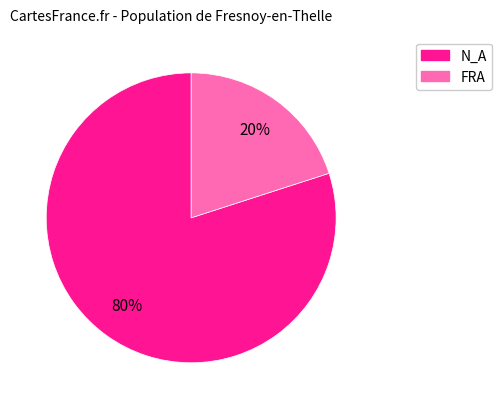

To the nearest percent, what is the difference between the largest and smallest slice percentages?

60%